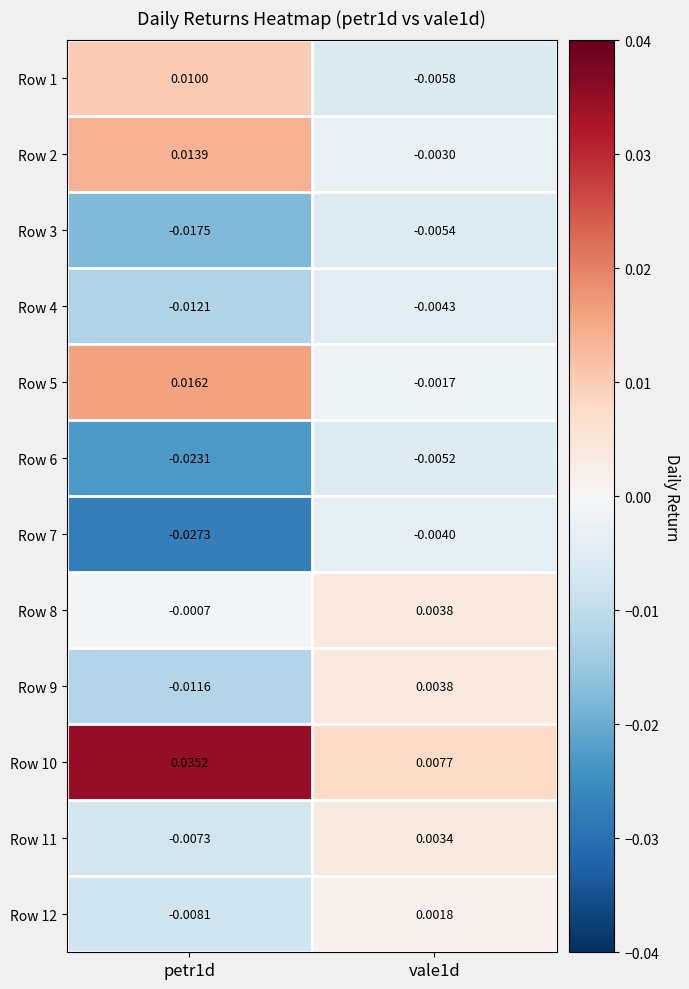

Is the value of Row 4 at vale1d greater than the value of Row 2 at petr1d?

No